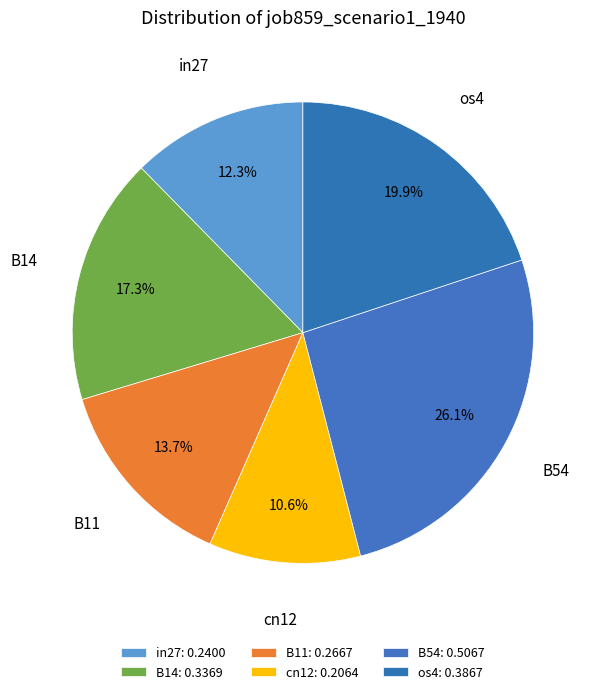

How many slices are in this pie chart?

6